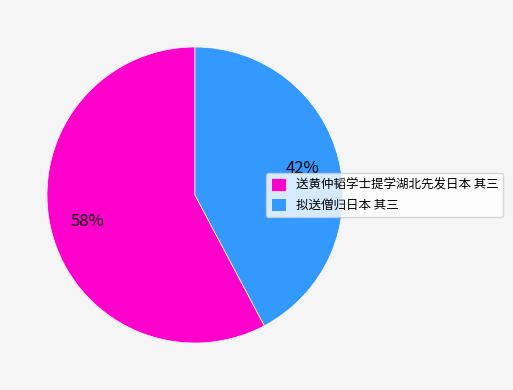

Which category has the biggest portion of the pie?

送黄仲韬学士提学湖北先发日本 其三